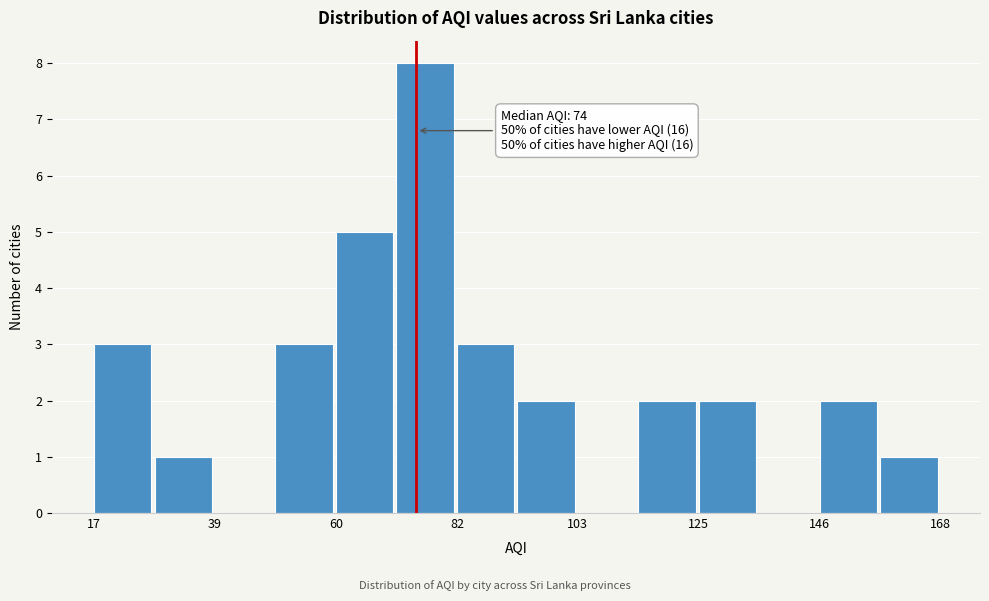

Around what value on the x-axis is the tallest bar? Give the approximate position of its centre, as read against the axis.

75